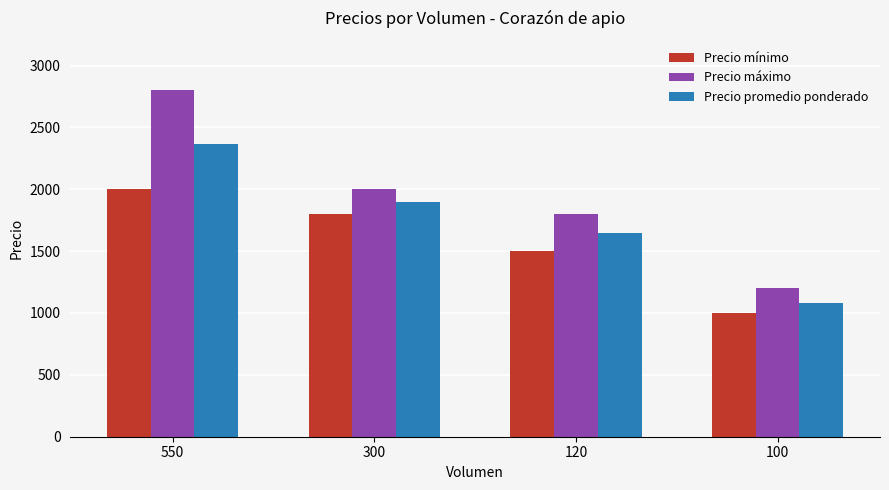

At how many categories does at least one series exceed 2147?

1